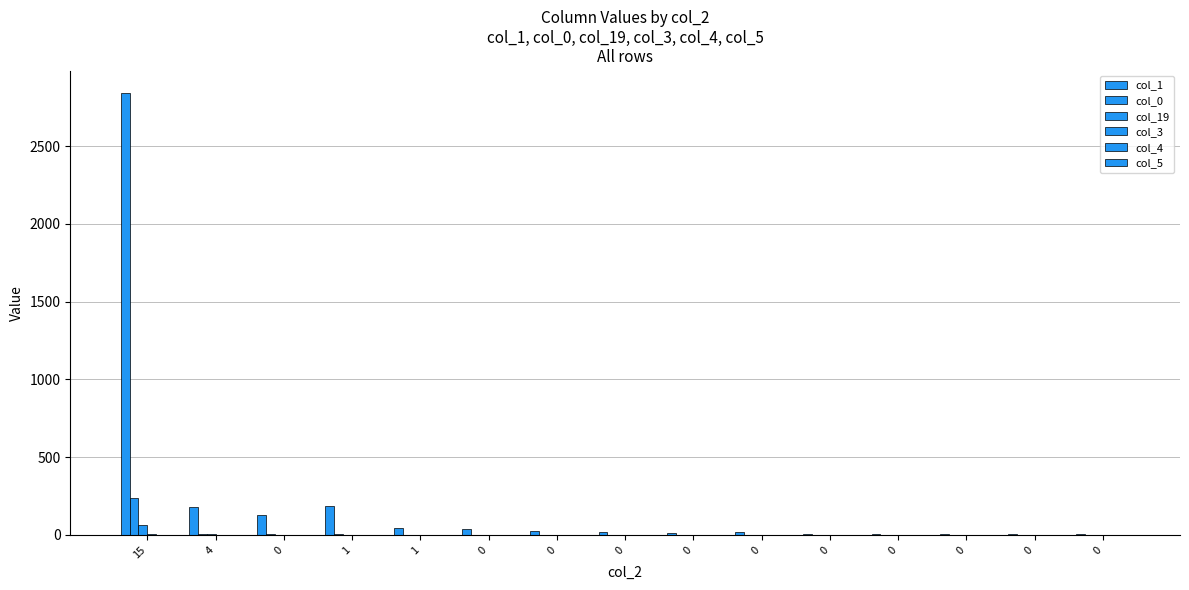

How many distinct data groups are displayed?

6